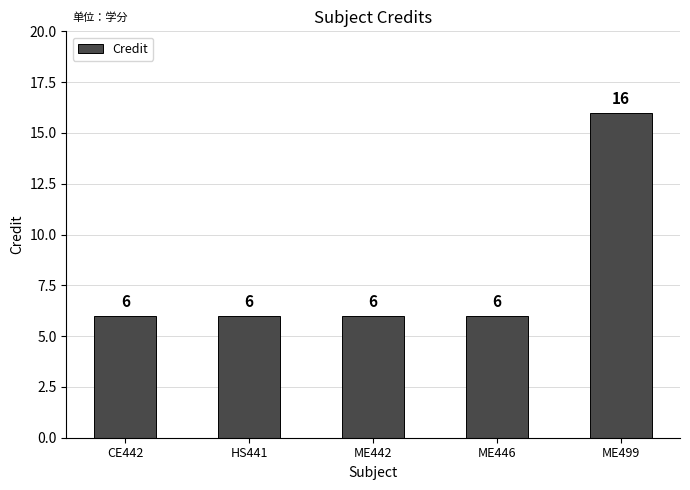

What is the sum of the values at ME442 and CE442?

12